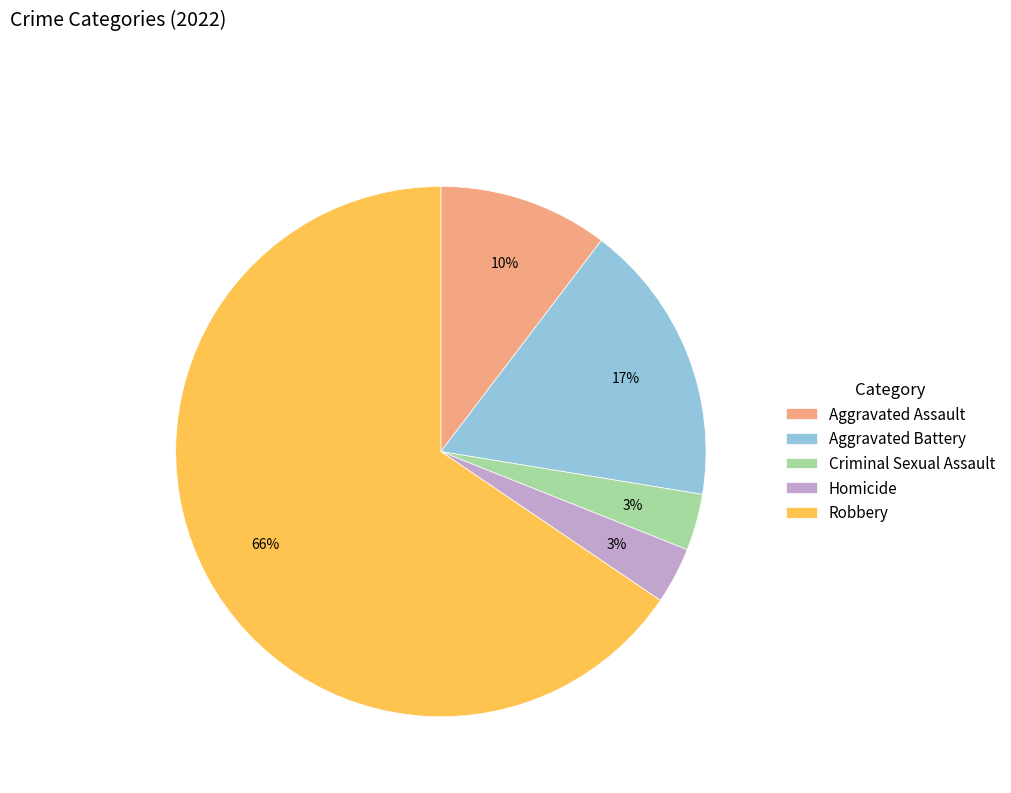

To the nearest percent, what percentage of the pie is Criminal Sexual Assault?

3%